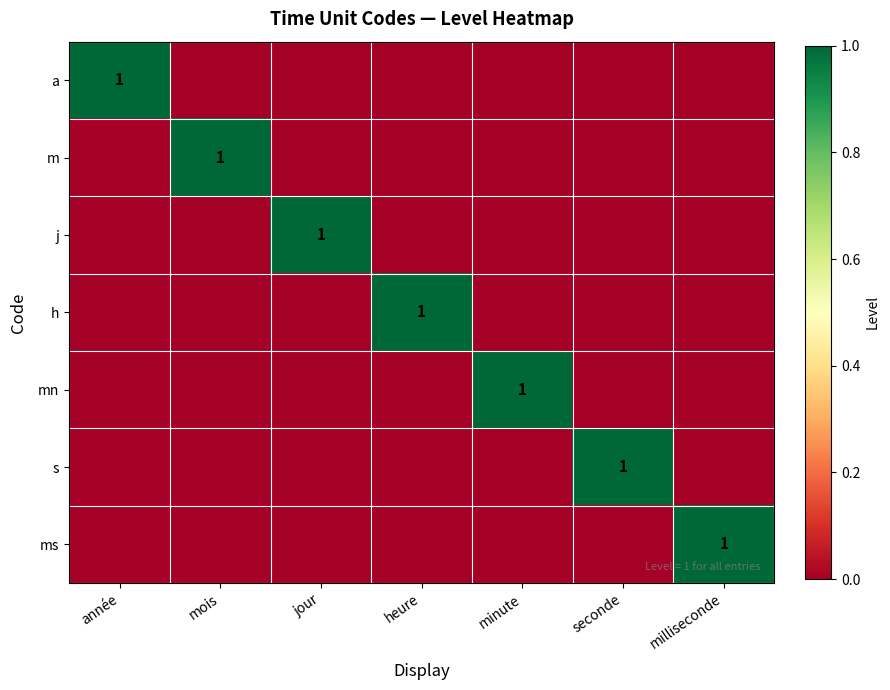

The h series shows 1 at heure. True or false?

True